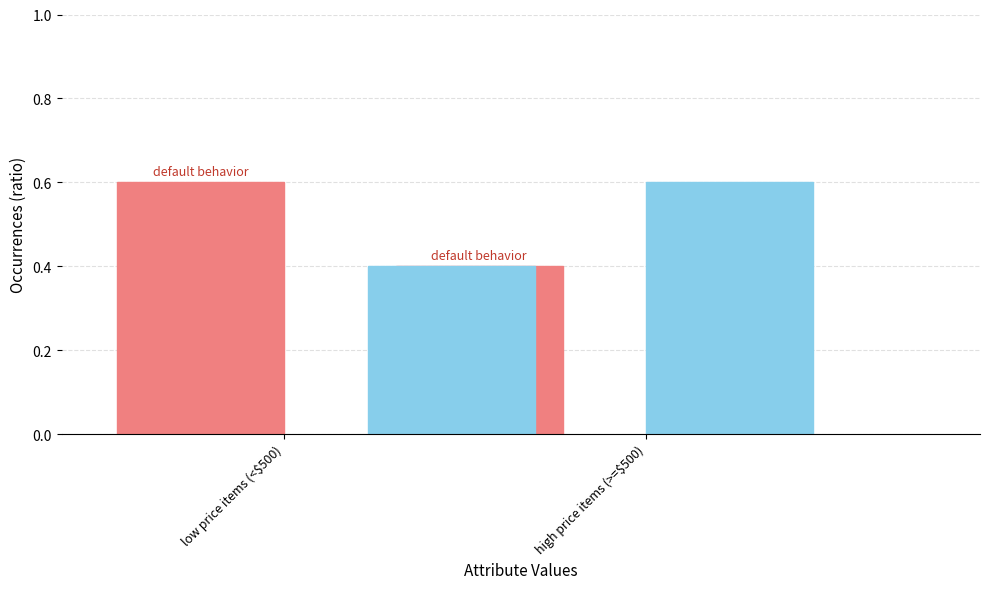

What is the sum of the default behavior values at low price items (<$500) and high price items (>=$500)?

1.0